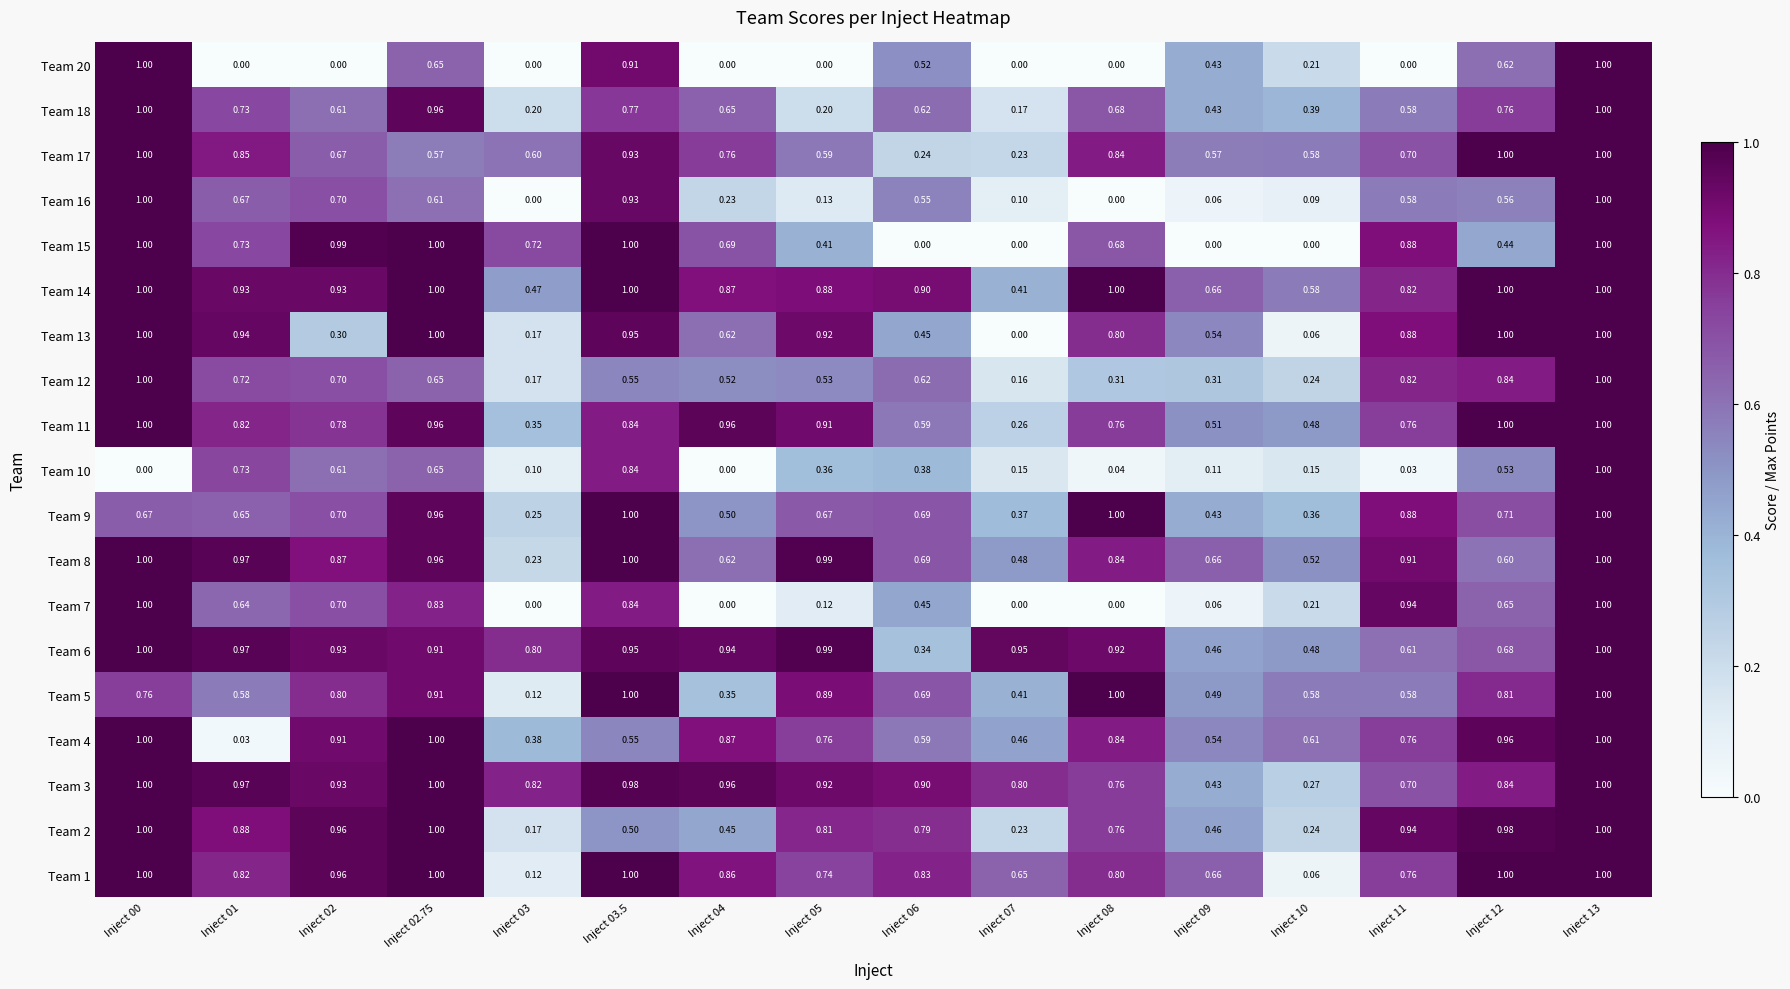

Is the value of Team 3 at Inject 07 greater than the value of Team 15 at Inject 12?

Yes